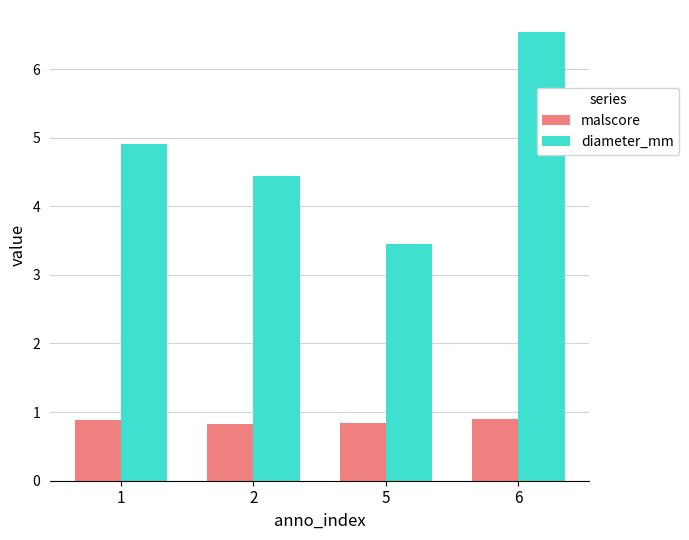

How many data points in diameter_mm are above 4?

3